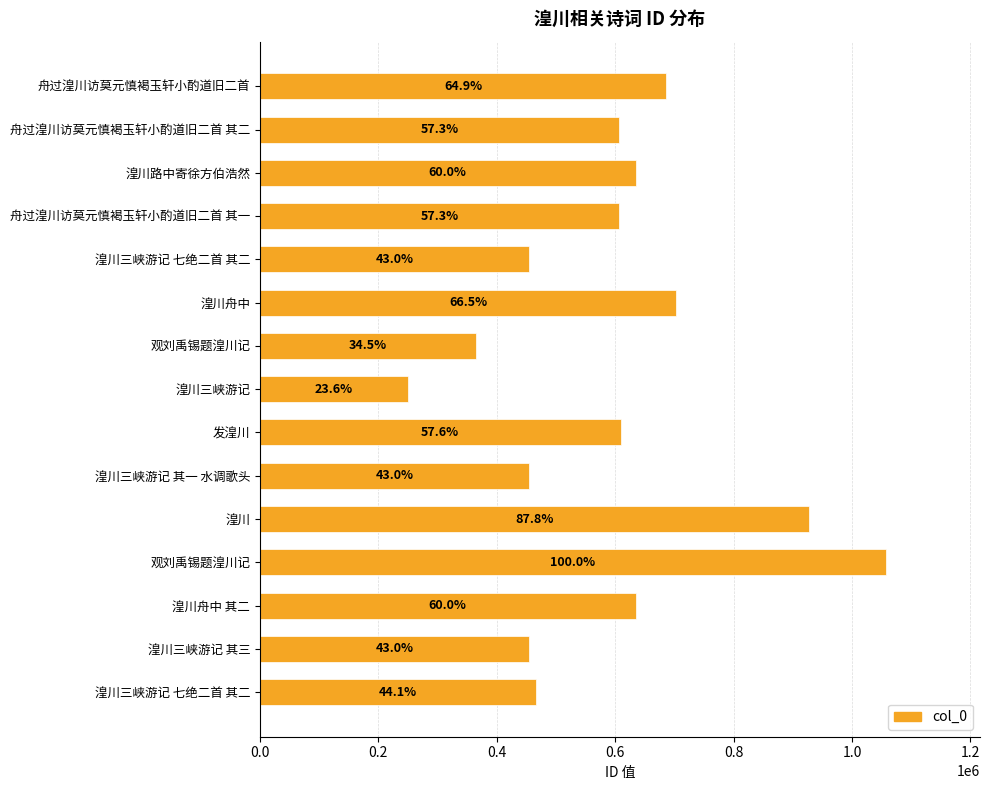

What is the maximum value shown in the chart?

1057634